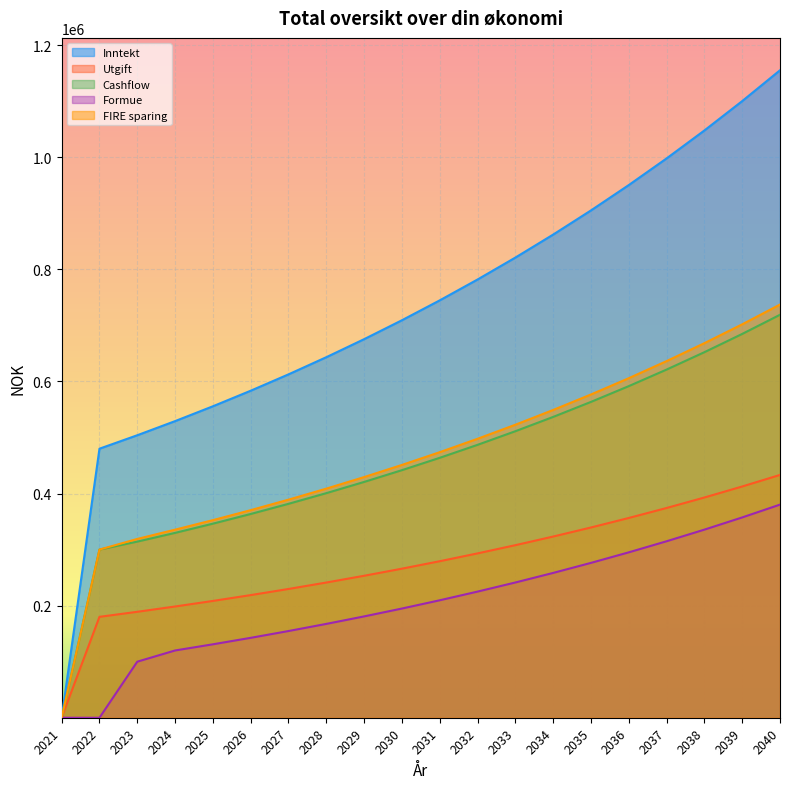

Which series has the widest spread of values?

Inntekt